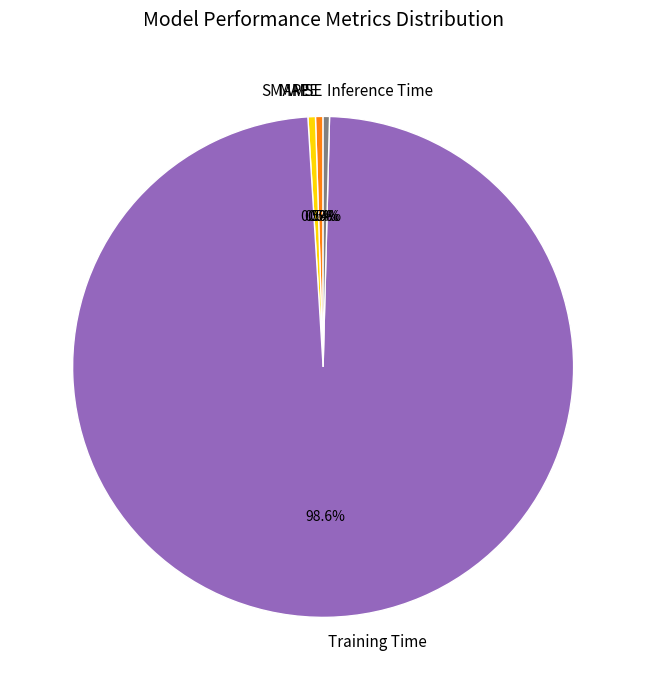

What is the largest slice in the pie chart?

Training Time